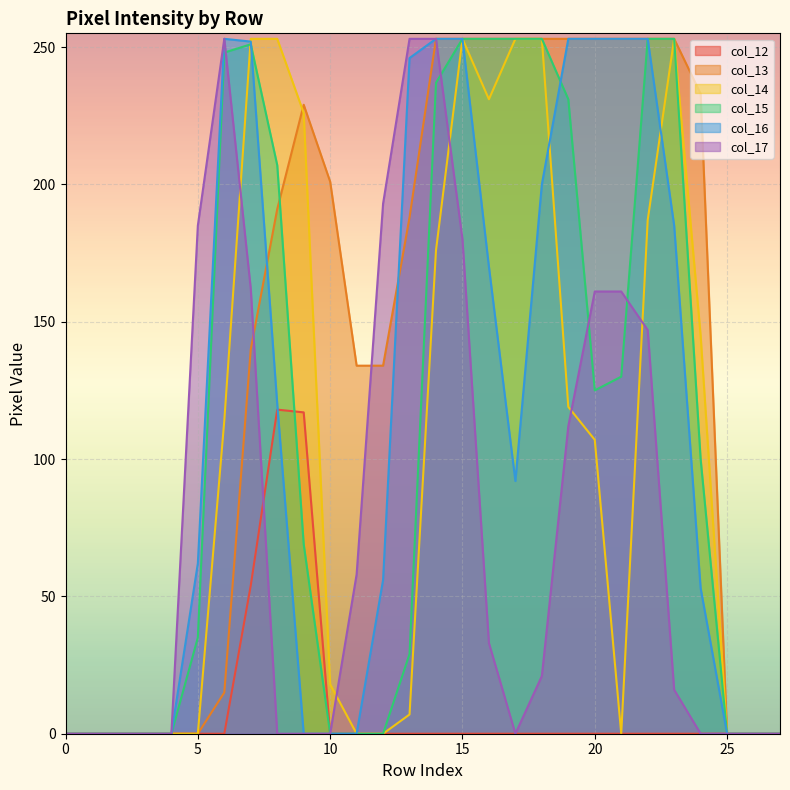

True or false: col_12 has more than 1 points higher than both neighbors.

False